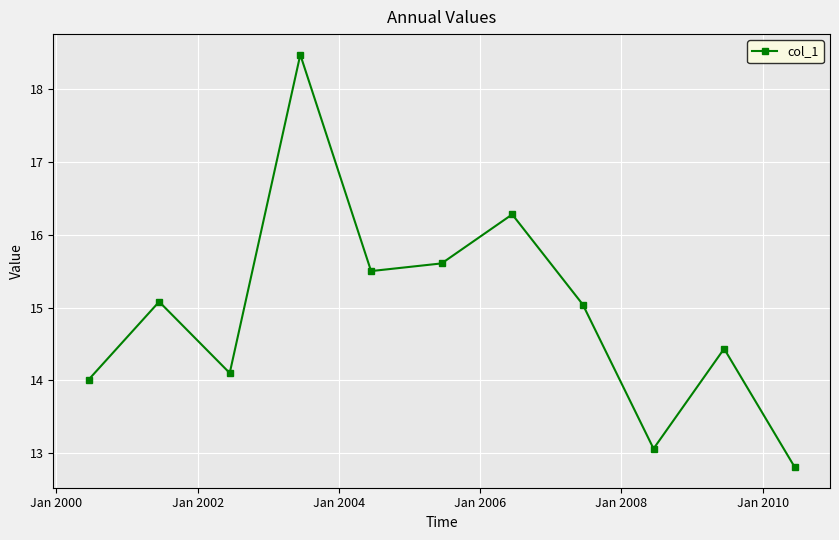

What is the average value?

14.9